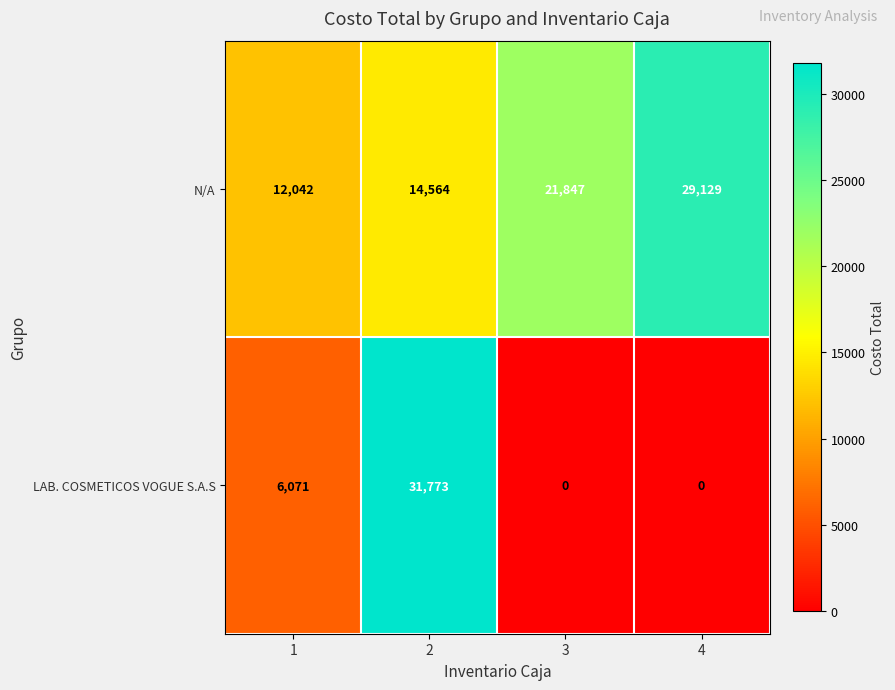

What is the difference between the LAB. COSMETICOS VOGUE S.A.S values at 2 and 1?

25702